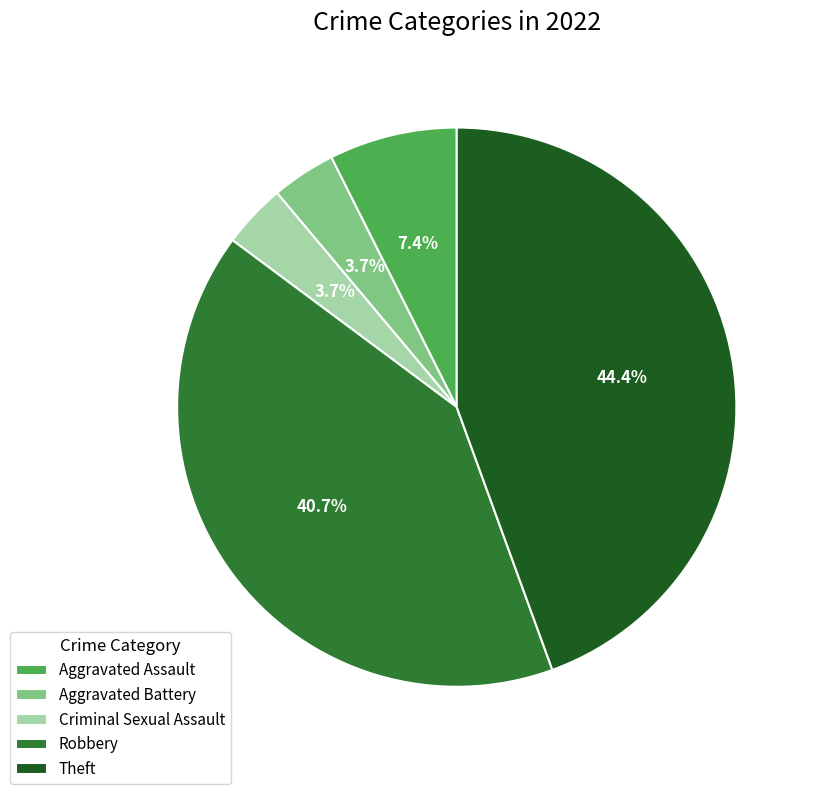

Is there any slice that represents more than half of the pie?

No